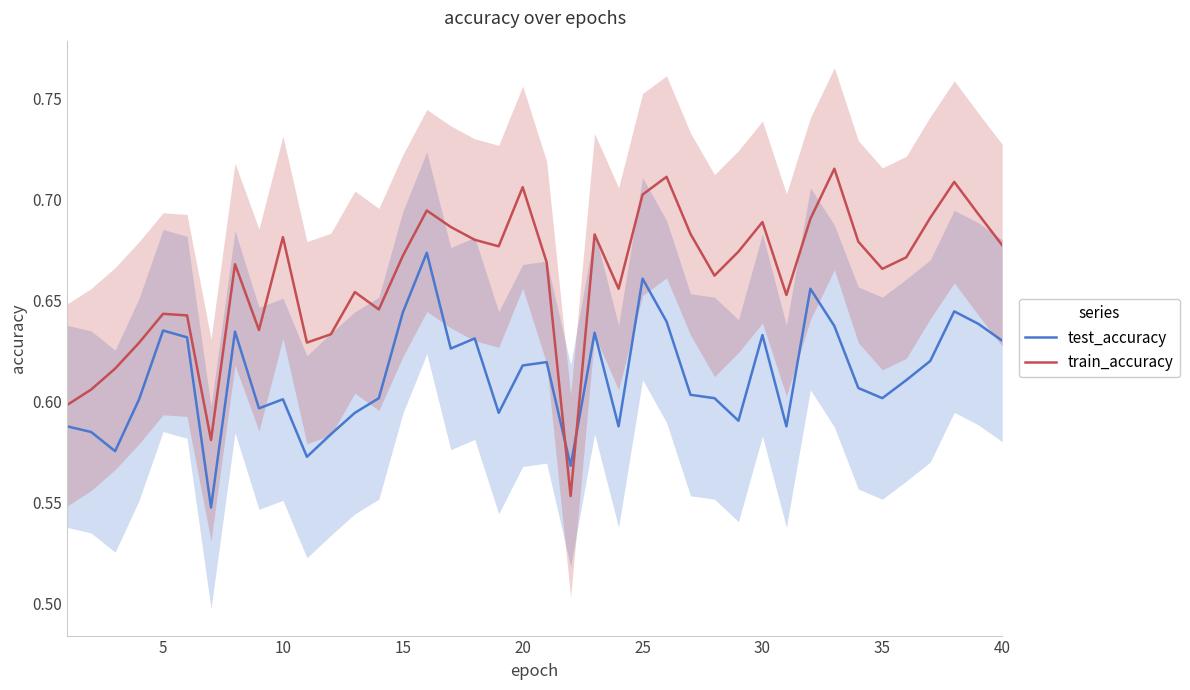

Is it true that train_accuracy equals 1.1 at 10?

False